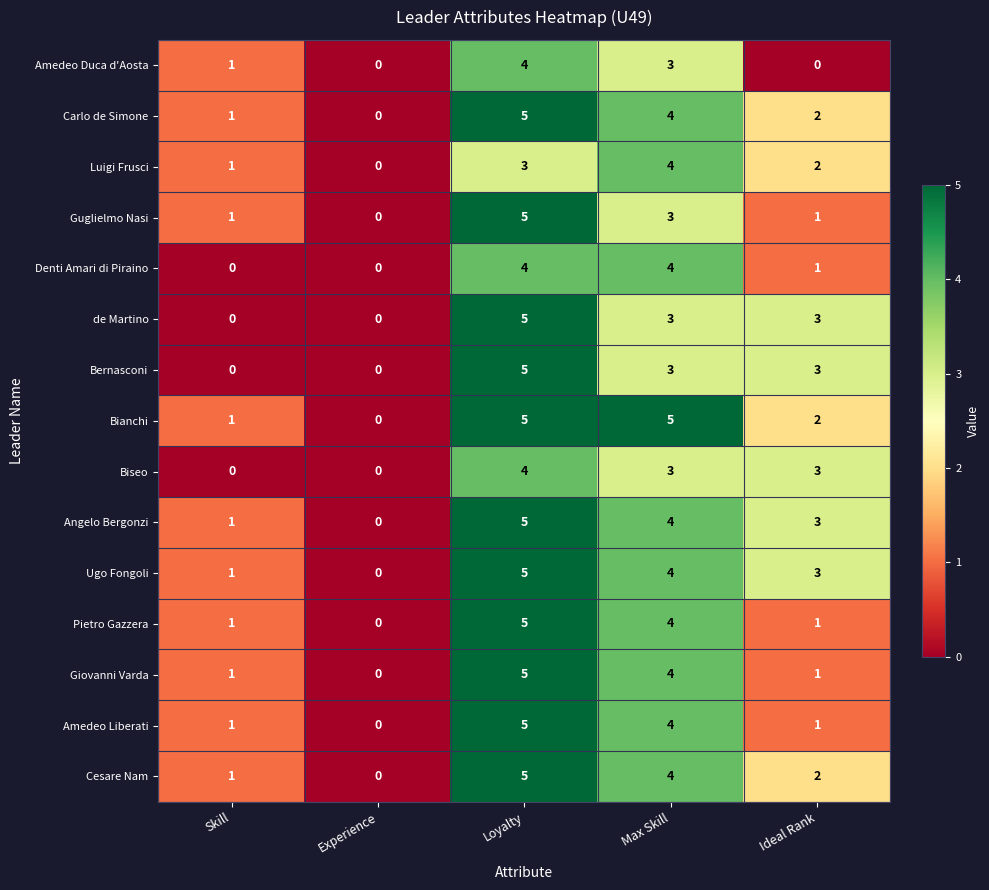

How many Cesare Nam values are between 1 and 4?

3